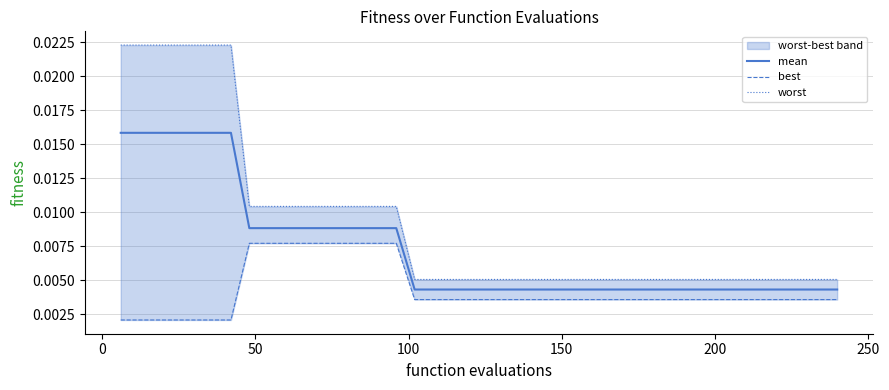

How many lines are shown in the chart?

3